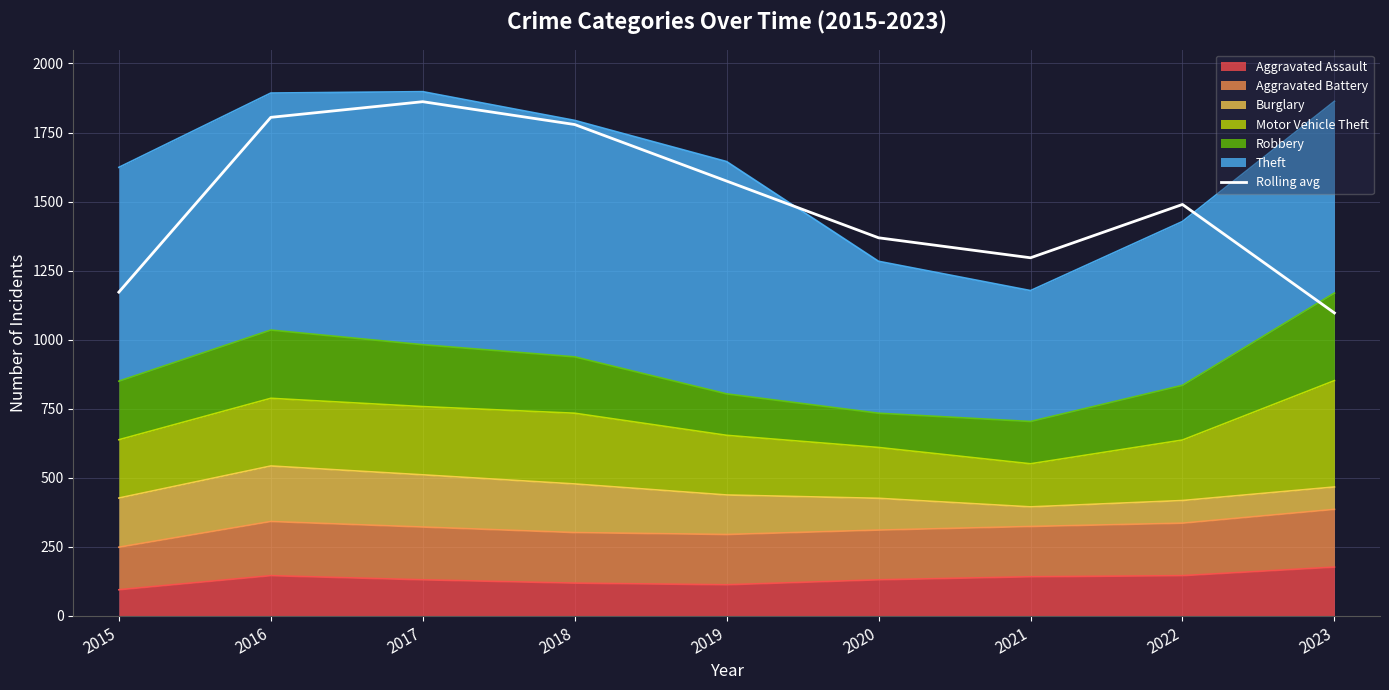

At which category does the data reach its first local valley?

2021